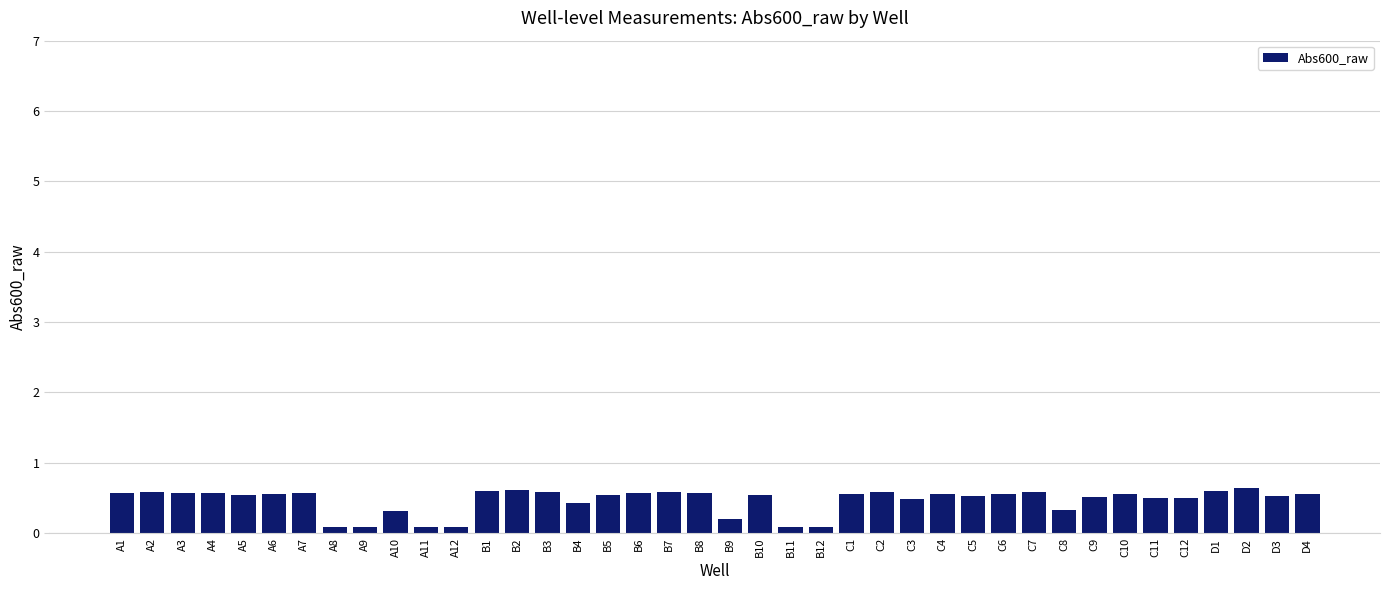

What is the change in value from B4 to D4?

+0.1